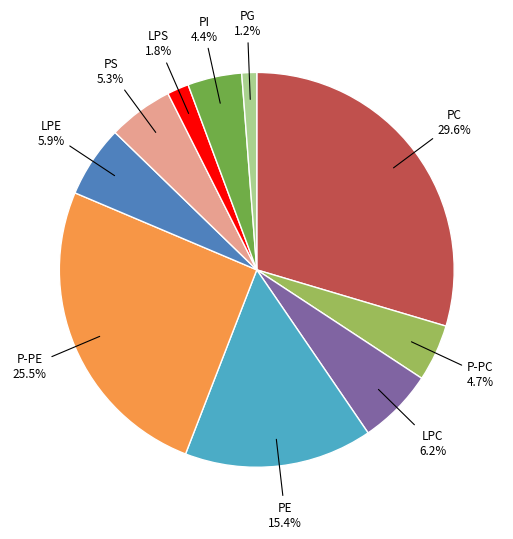

Does any single category account for the majority?

No